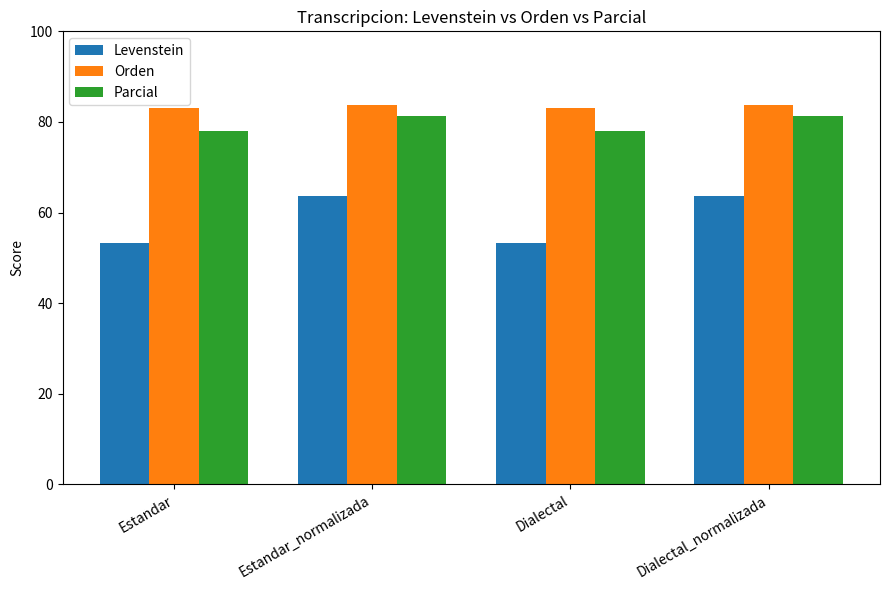

How many data points in Parcial are above 81?

2